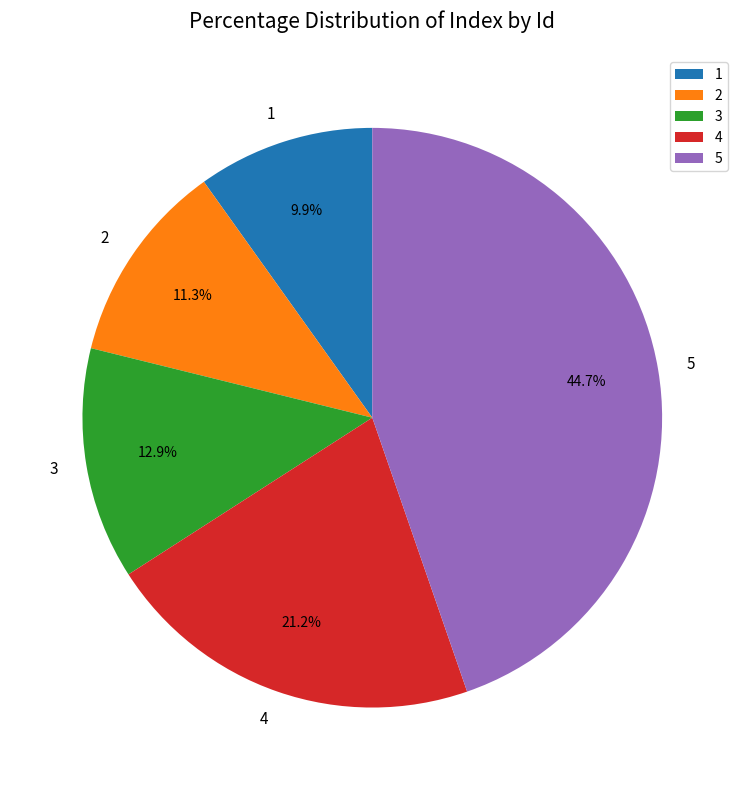

Rank the categories by value from lowest to highest.

1, 2, 3, 4, 5